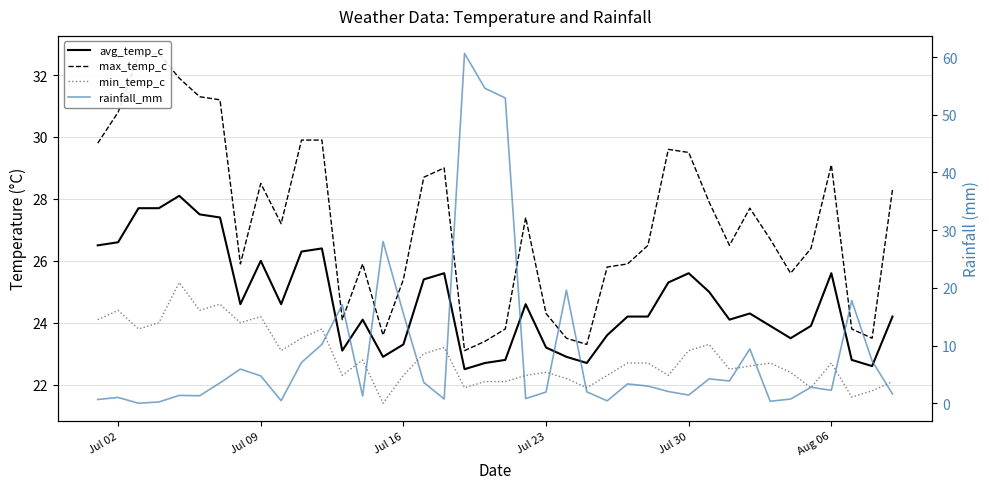

How many lines are shown in the chart?

4